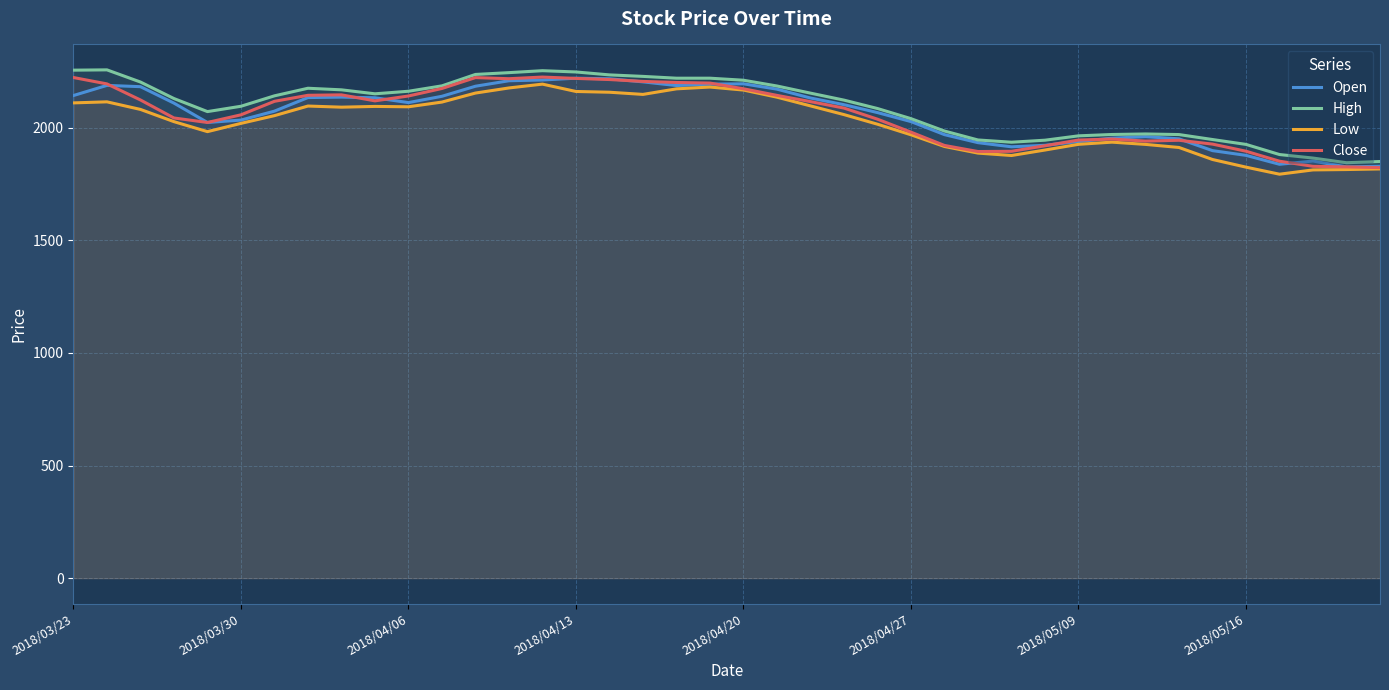

What is the smallest value displayed?

1794.0